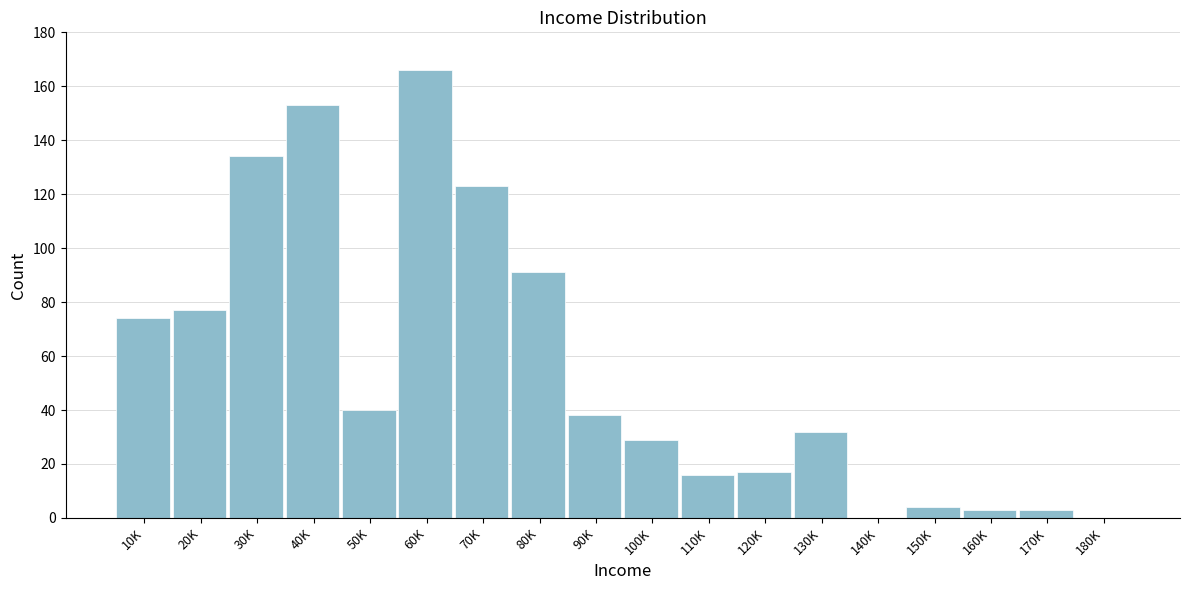

Reading left to right, what are all the values shown in this chart?

10K=74	20K=77	30K=134	40K=153	50K=40	60K=166	70K=123	80K=91	90K=38	100K=29	110K=16	120K=17	130K=32	140K=0	150K=4	160K=3	170K=3	180K=0